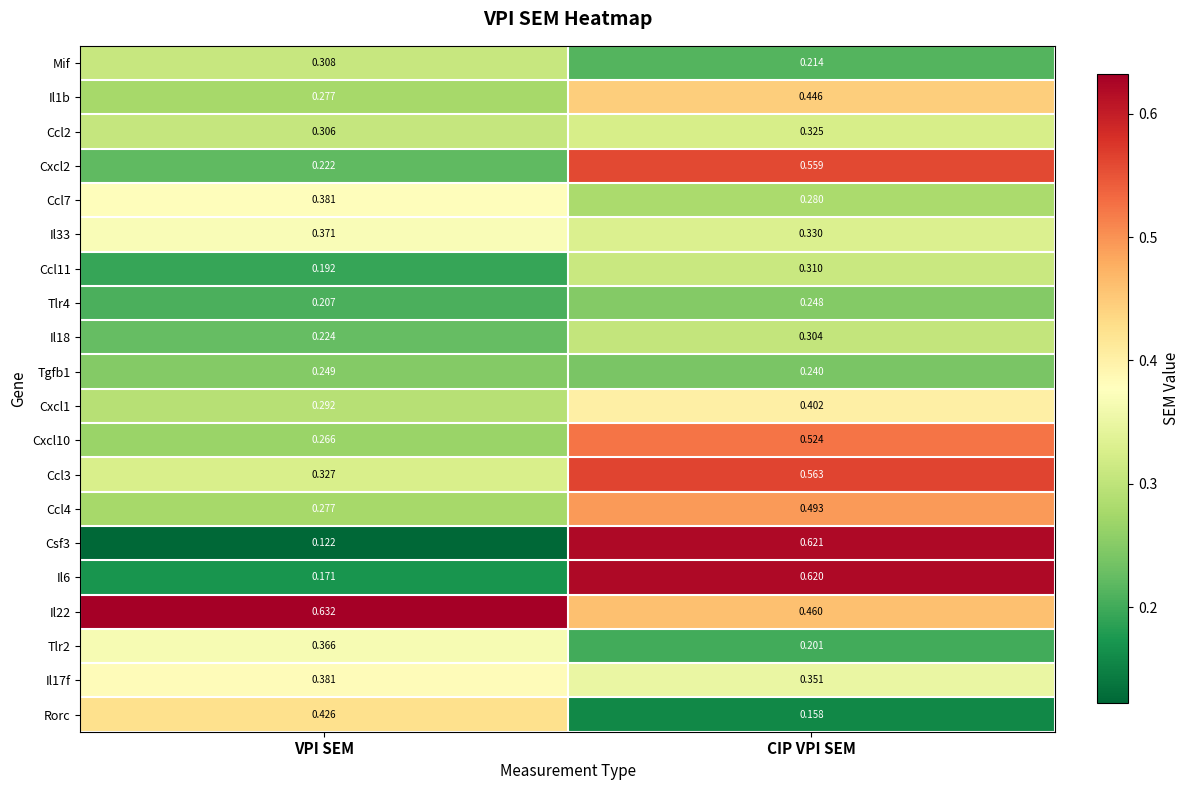

At which label does Cxcl10 reach its peak?

CIP VPI SEM